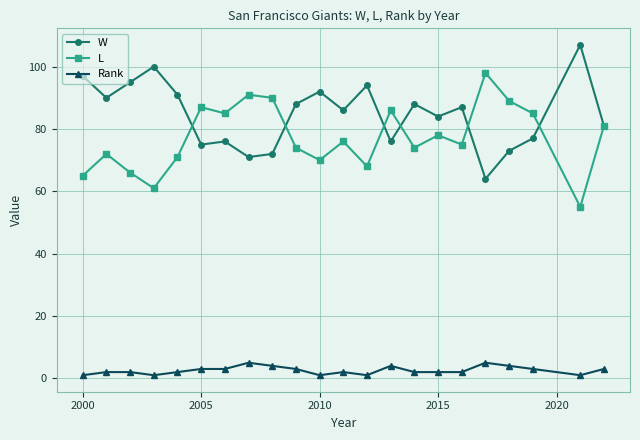

What is the greatest value displayed?

107